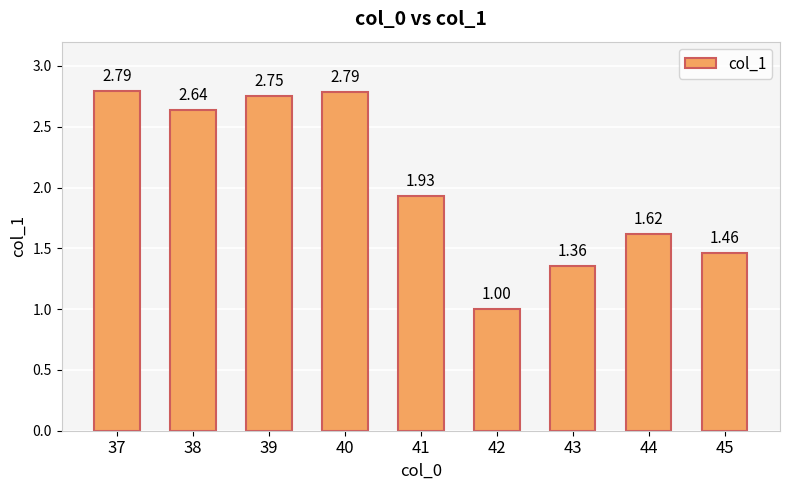

What is the difference between the maximum and minimum values?

1.8